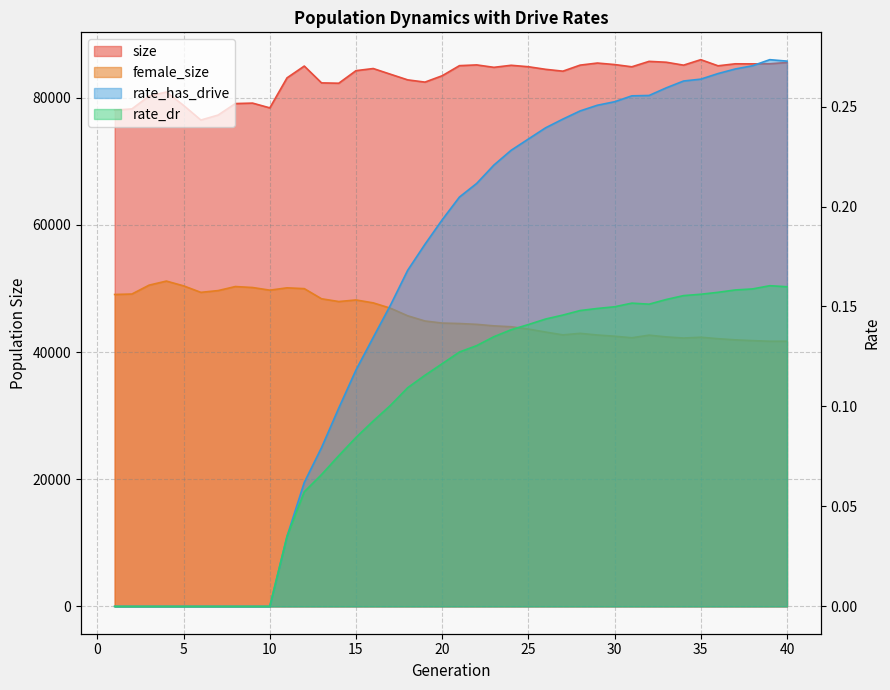

What value does the rate_has_drive series have at 34?

0.3